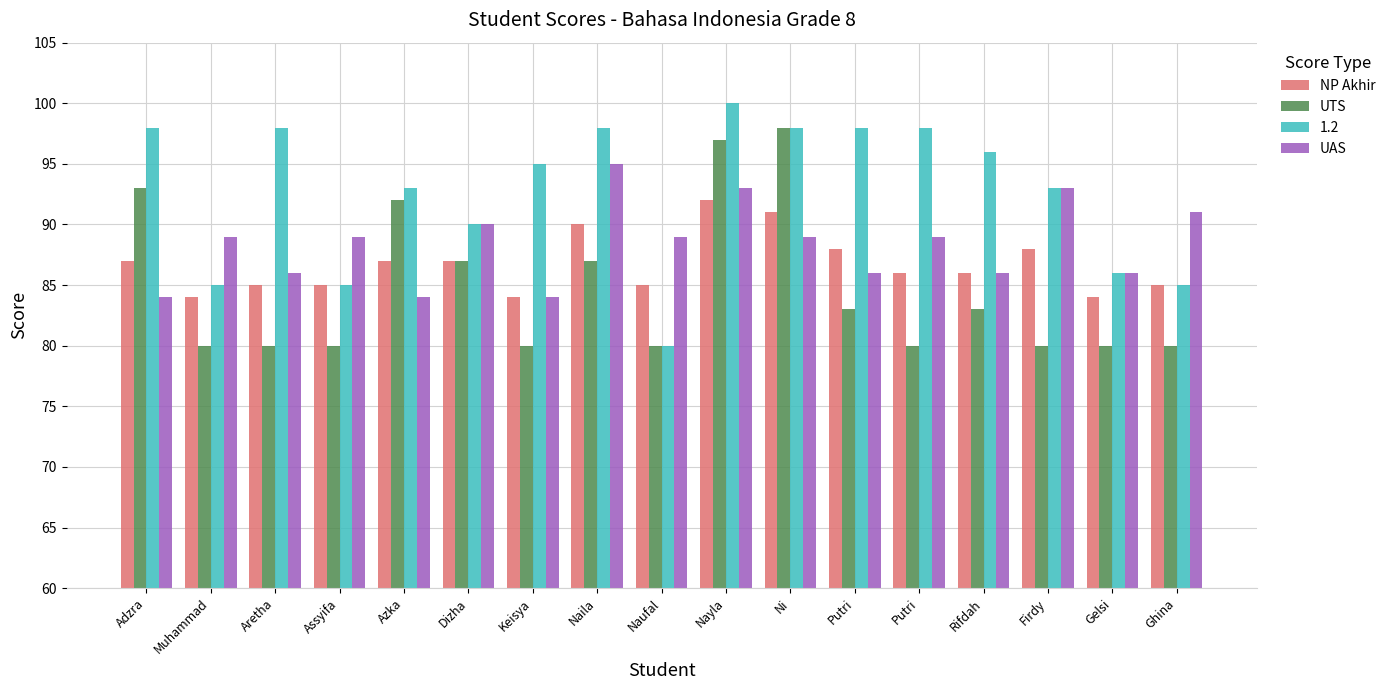

What is the total value across all series at Ghina?

341